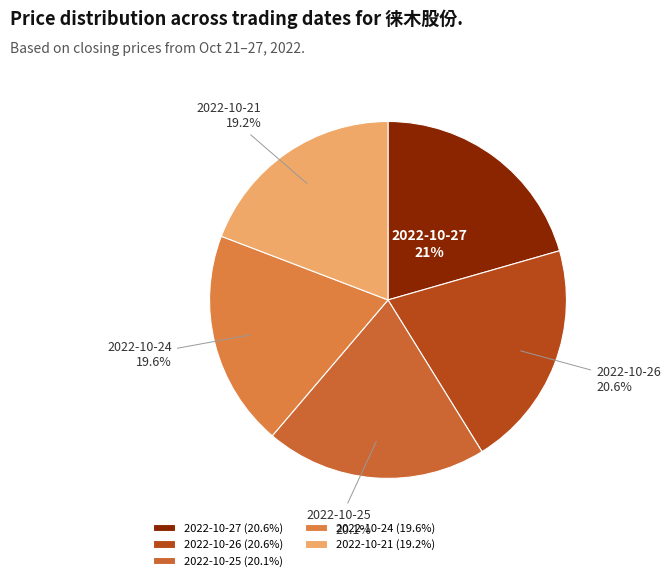

Is there any slice that represents more than half of the pie?

No